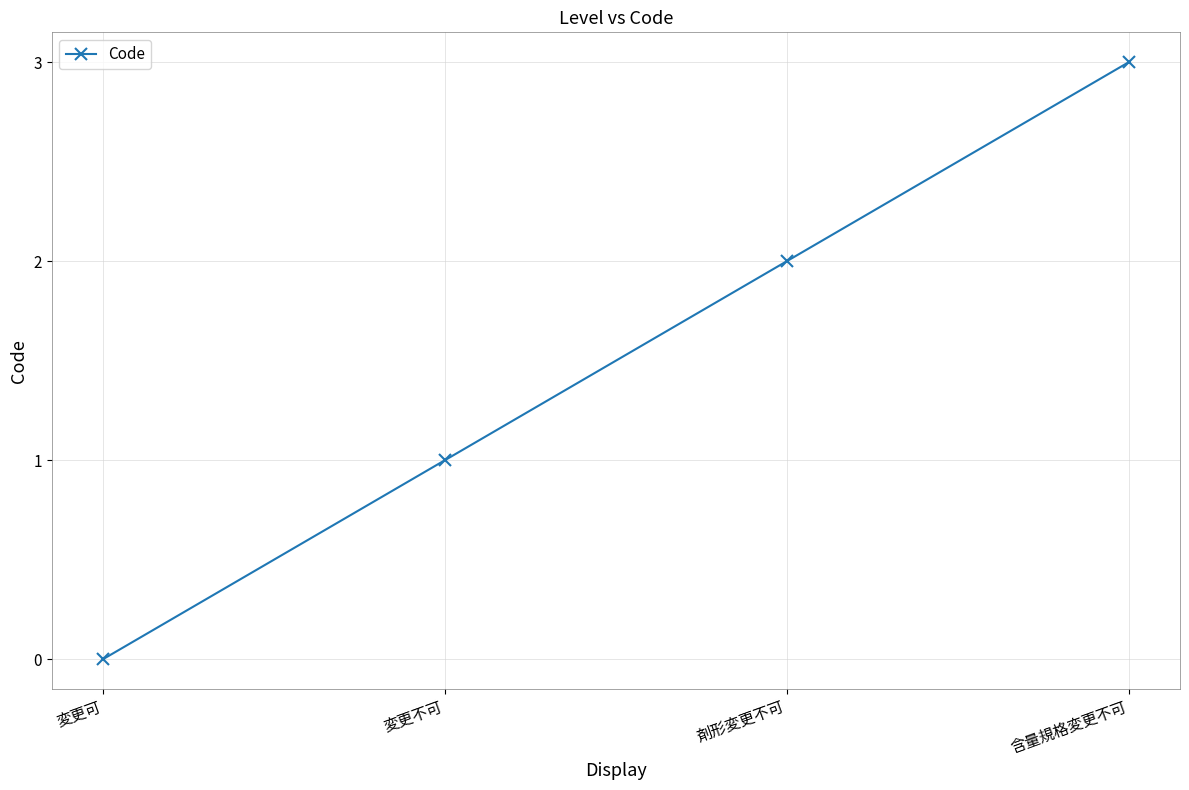

What is the change in value from 剤形変更不可 to 含量規格変更不可?

+1